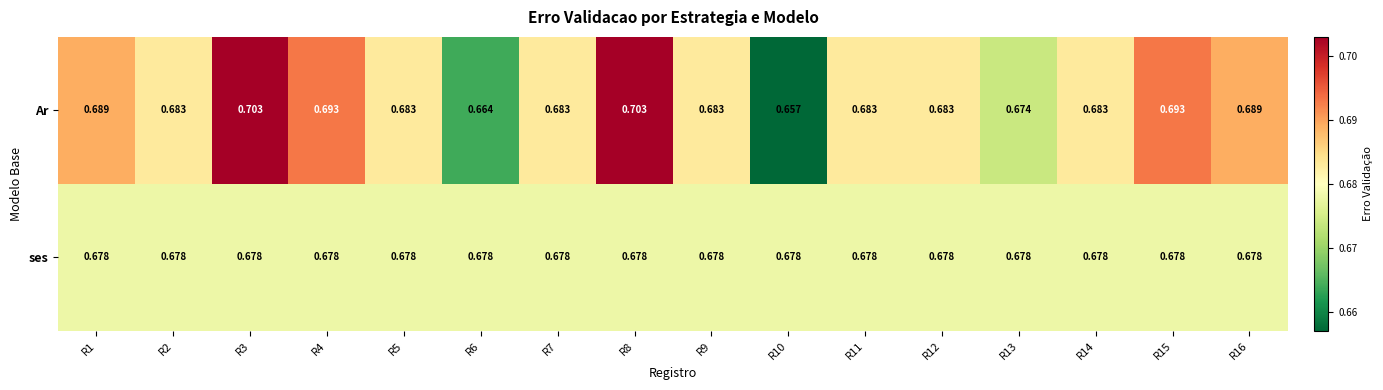

List the series in order of their peak value, lowest first.

ses, Ar